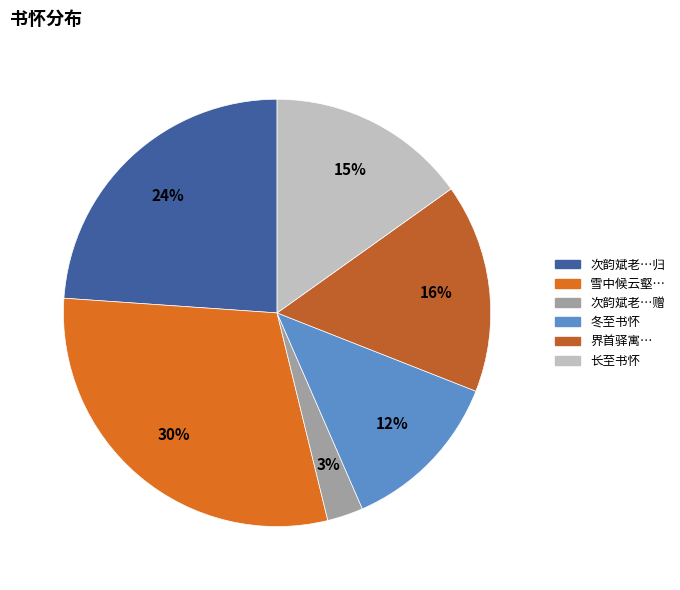

Rank the categories by value from highest to lowest.

雪中候云壑不至书怀兼柬云松昆仲, 次韵斌老冬至书怀示子舟篇末见及之作因以赠子舟归, 界首驿寓长至书怀, 长至书怀, 冬至书怀, 次韵斌老冬至书怀示子舟篇末见及之作因以赠